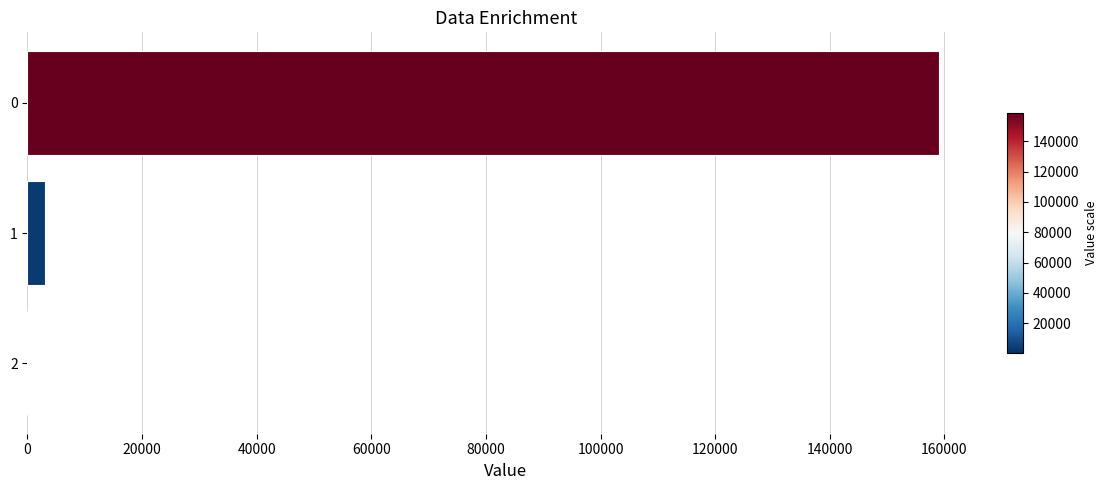

At which label is the value closest to 79479?

1